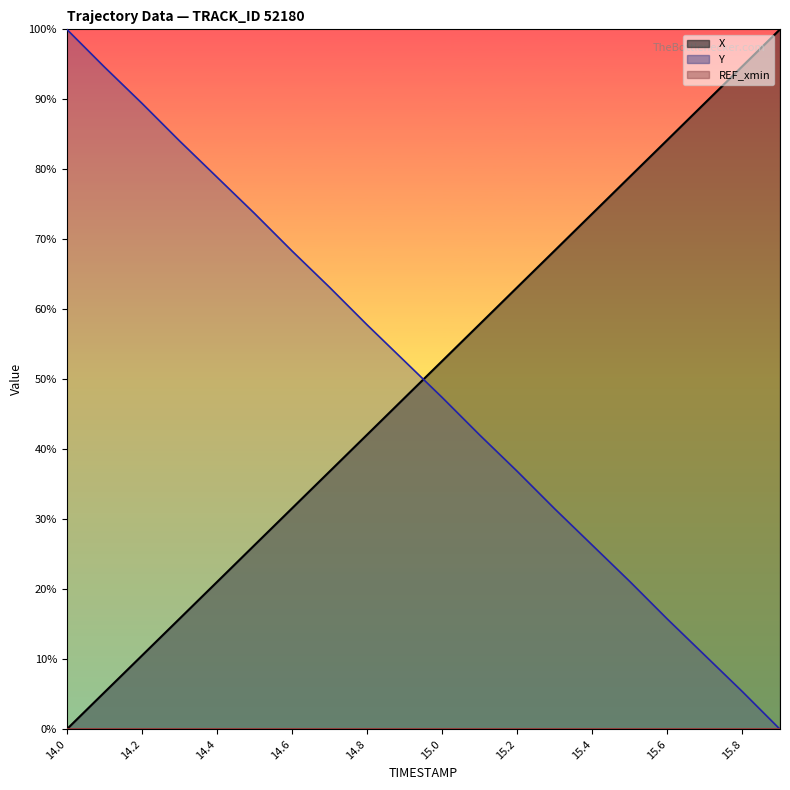

What is the difference between the highest and lowest values at 15.2?

0.3